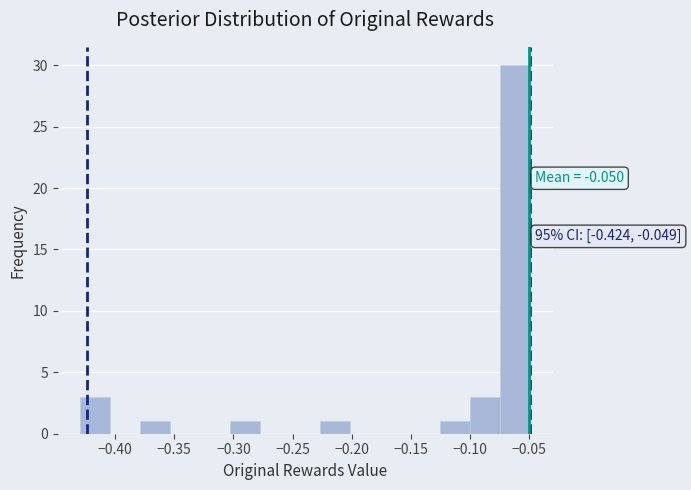

Over which range of the x-axis is the bar tallest?

-0.075 to -0.050